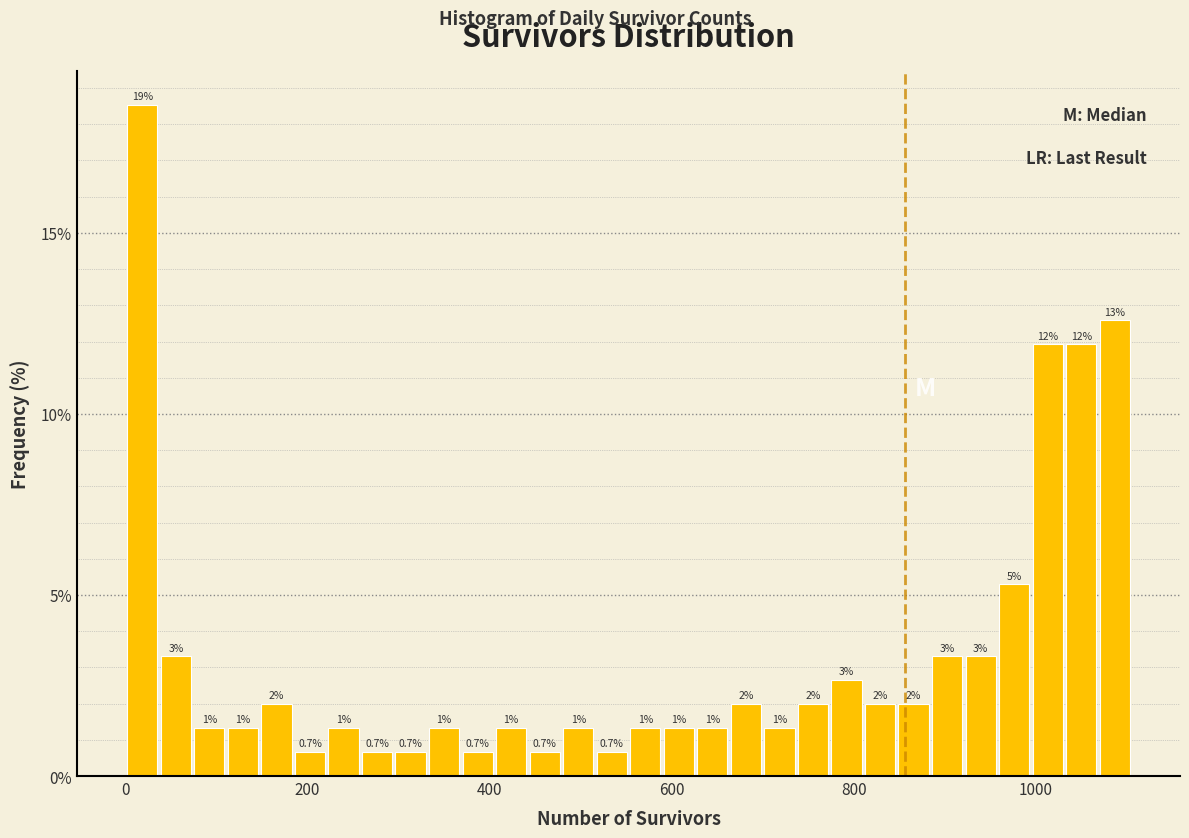

Around what value on the x-axis is the tallest bar? Give the approximate position of its centre, as read against the axis.

20